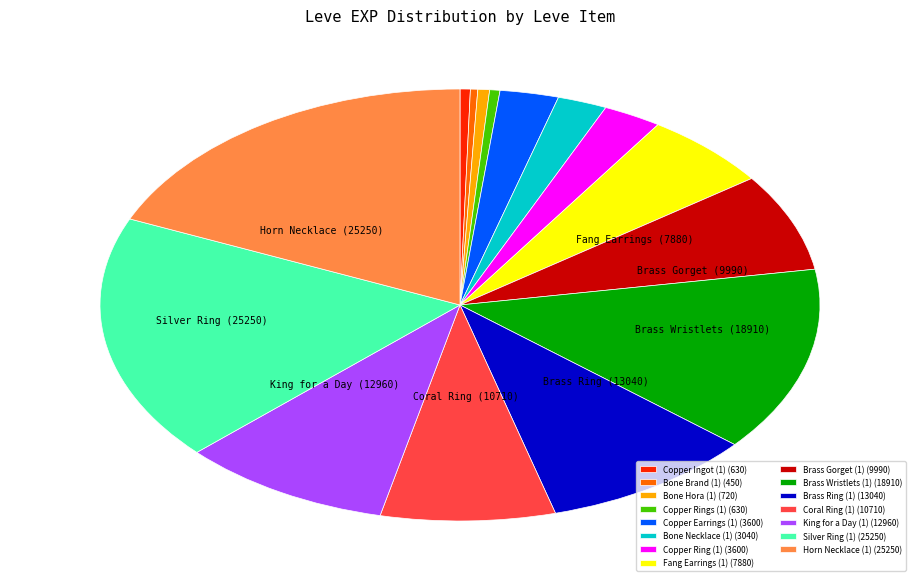

Is it true that Coral Ring (1) is 1% of the pie?

False